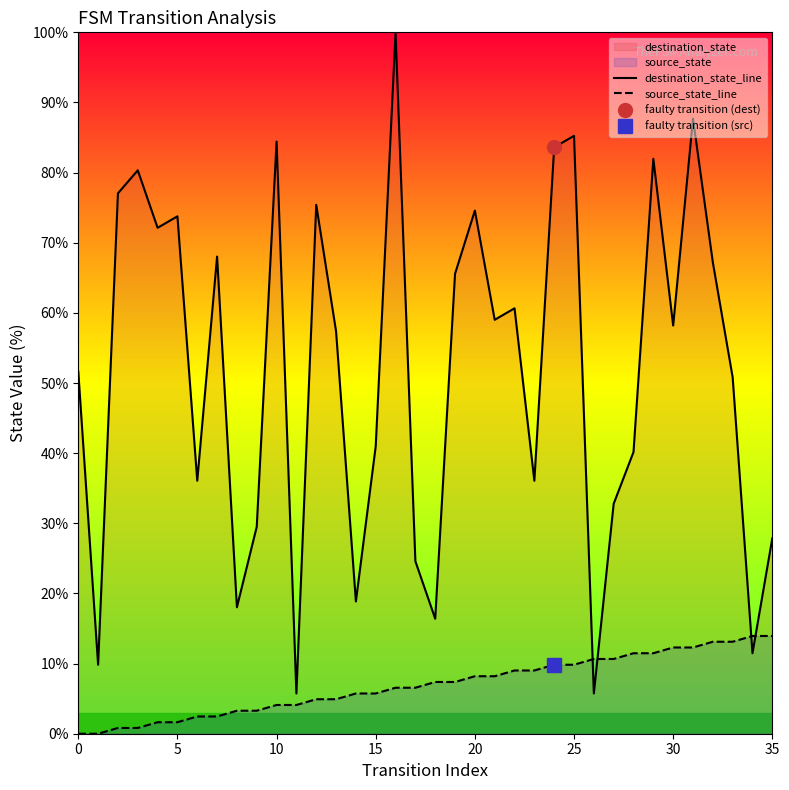

What is the maximum value for source_state_line?

13.9